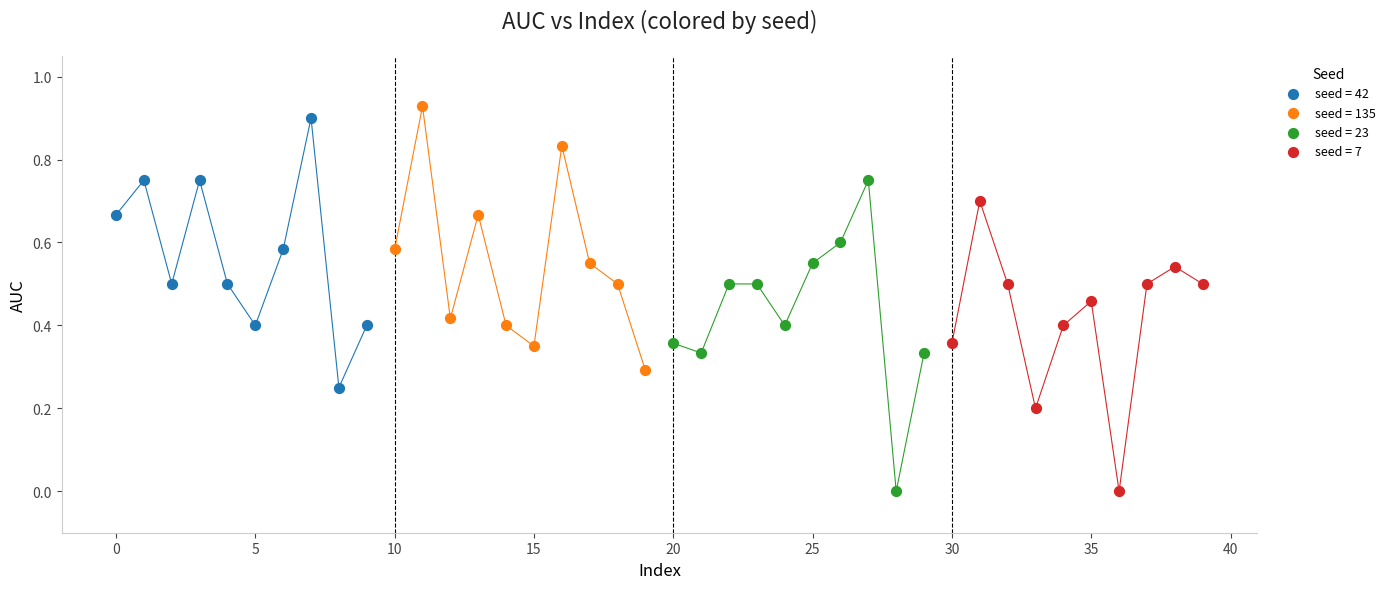

What are all the series names shown in the legend?

seed = 42, seed = 135, seed = 23, seed = 7